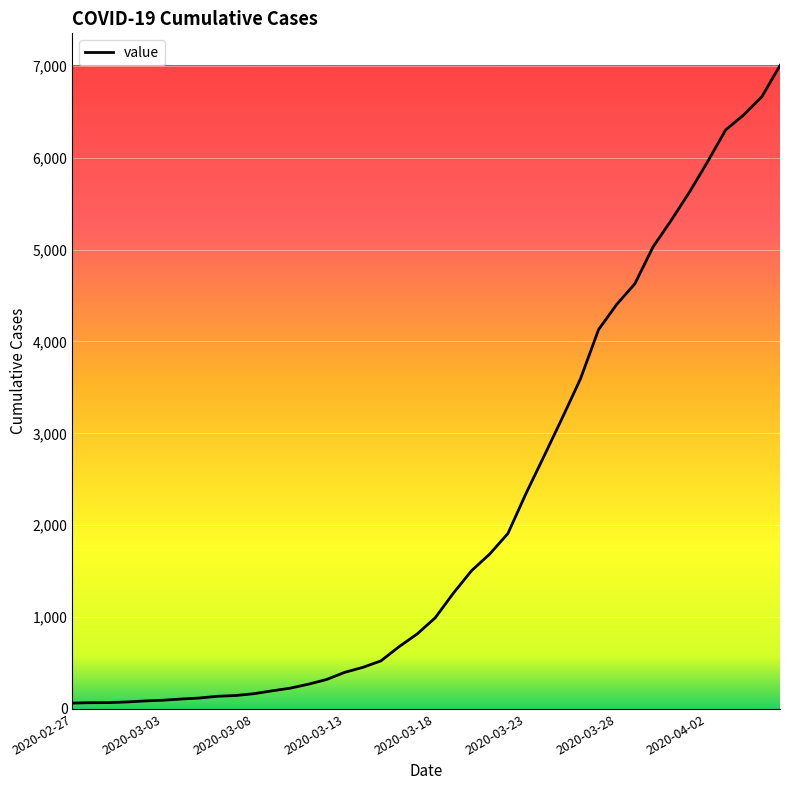

What is the greatest value displayed?

7003